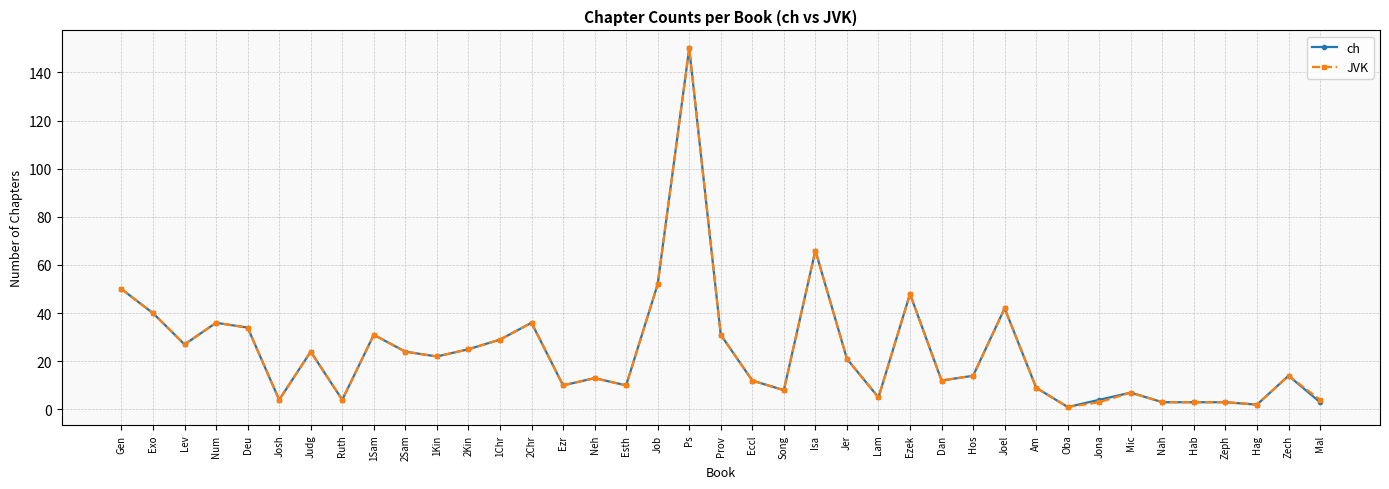

Which series changed the most between Song and Mal?

ch